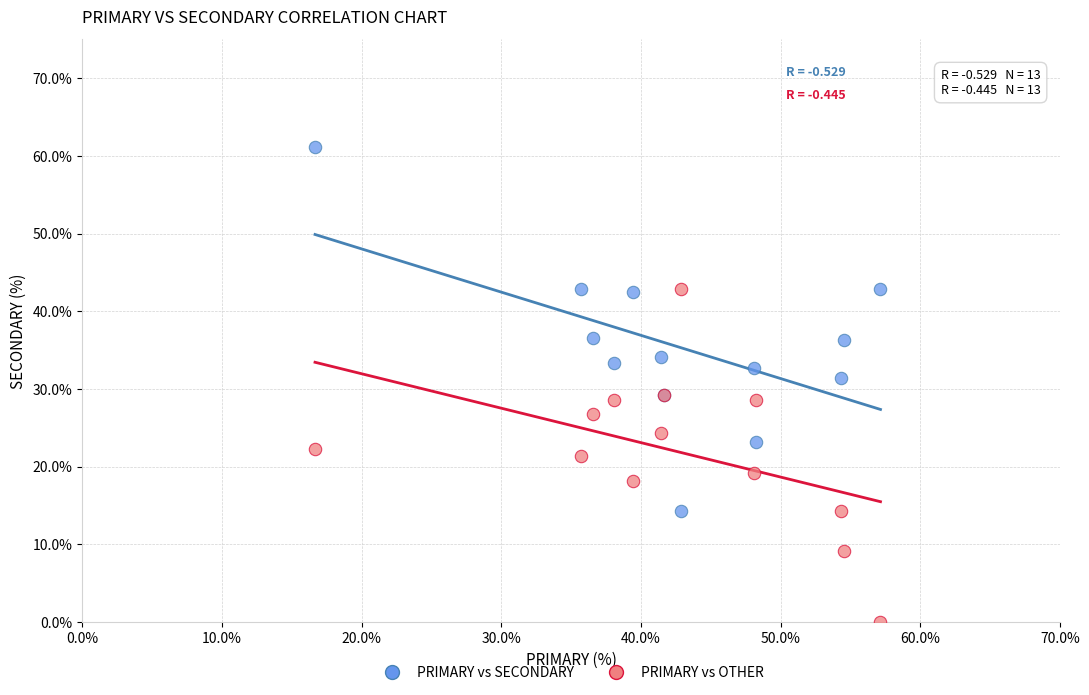

Which series contains the highest Y value?

PRIMARY vs SECONDARY